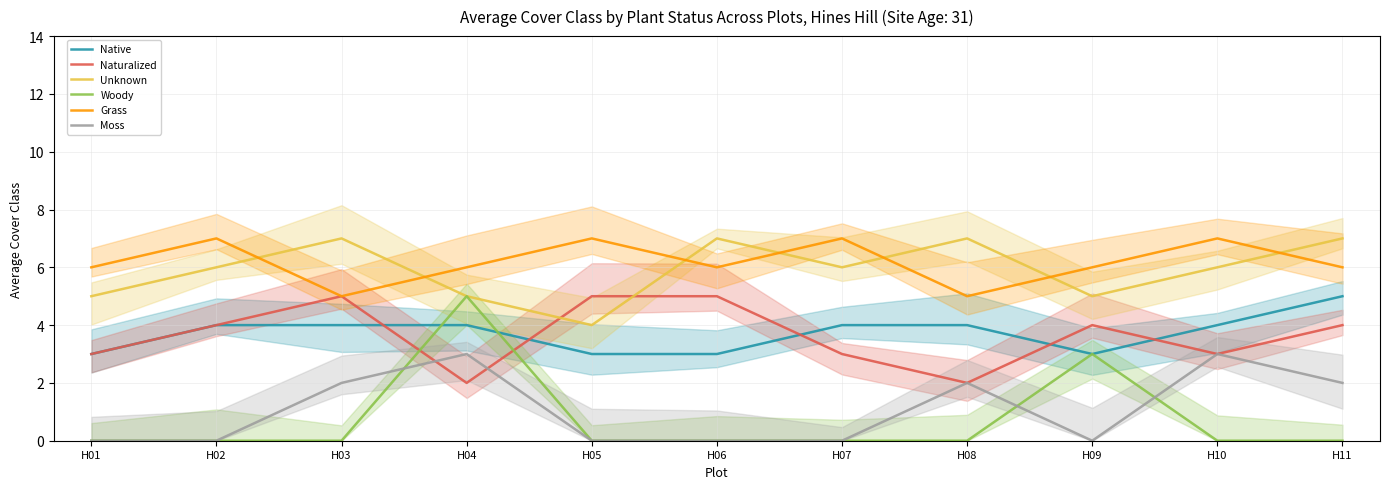

What is the value of the Unknown point at the 11th from the left?

7